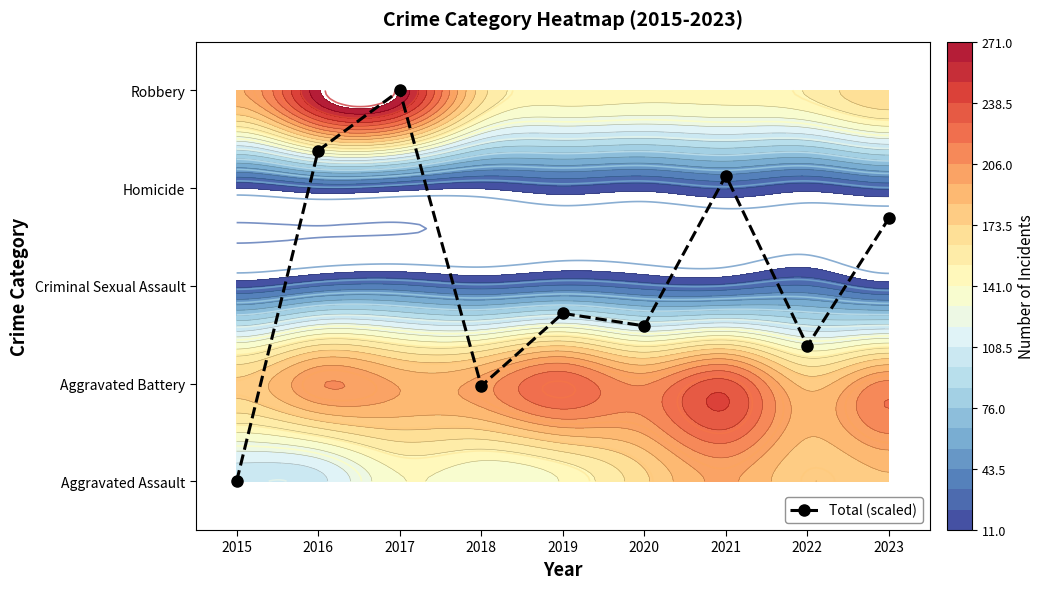

List the labels in order of value, largest first.

2017, 2016, 2021, 2023, 2019, 2020, 2022, 2018, 2015